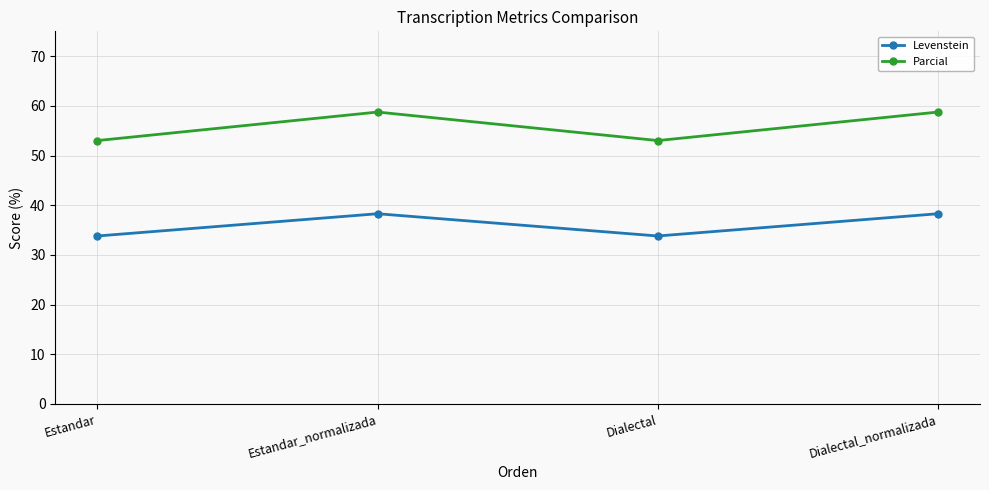

What is the sum of the Levenstein values at Estandar and Dialectal_normalizada?

72.1